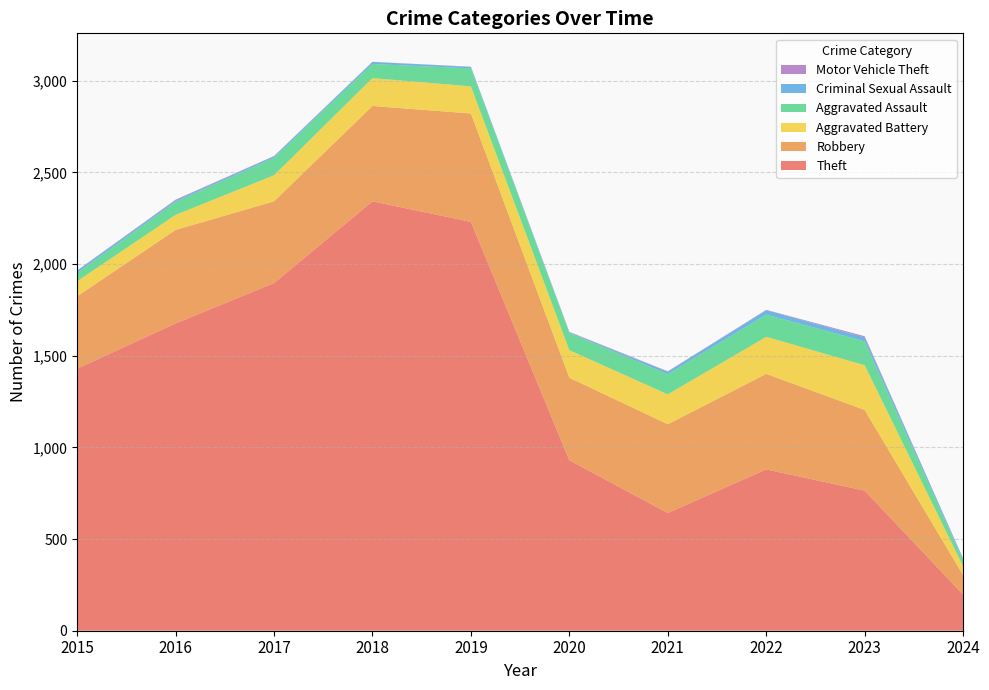

Reading left to right, extract all data points from this chart.

Theft: 1429	1676	1896	2342	2230	930	642	880	764	197
Robbery: 395	510	446	520	591	450	484	521	440	106
Aggravated Battery: 82	82	142	152	148	150	163	202	244	48
Aggravated Assault: 46	71	95	77	98	94	110	121	130	32
Criminal Sexual Assault: 12	8	8	11	8	3	14	24	22	9
Motor Vehicle Theft: 1	4	2	1	1	3	2	2	6	2